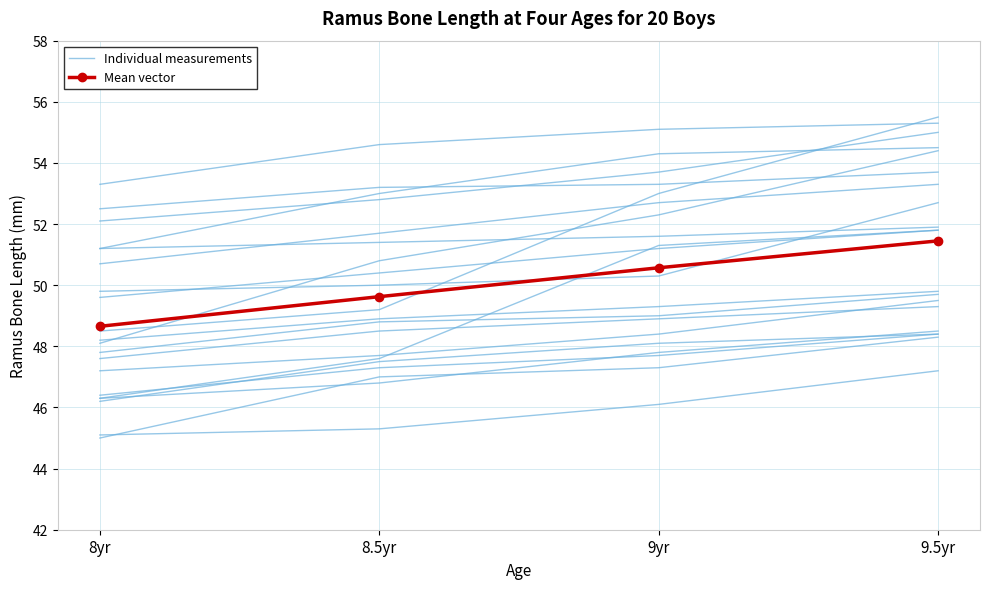

Reading left to right, transcribe all the data shown in this chart.

Individual measurements: 8yr=47.8	8.5yr=48.8	9yr=49.0	9.5yr=49.7
Mean vector: 8yr=48.7	8.5yr=49.6	9yr=50.6	9.5yr=51.5